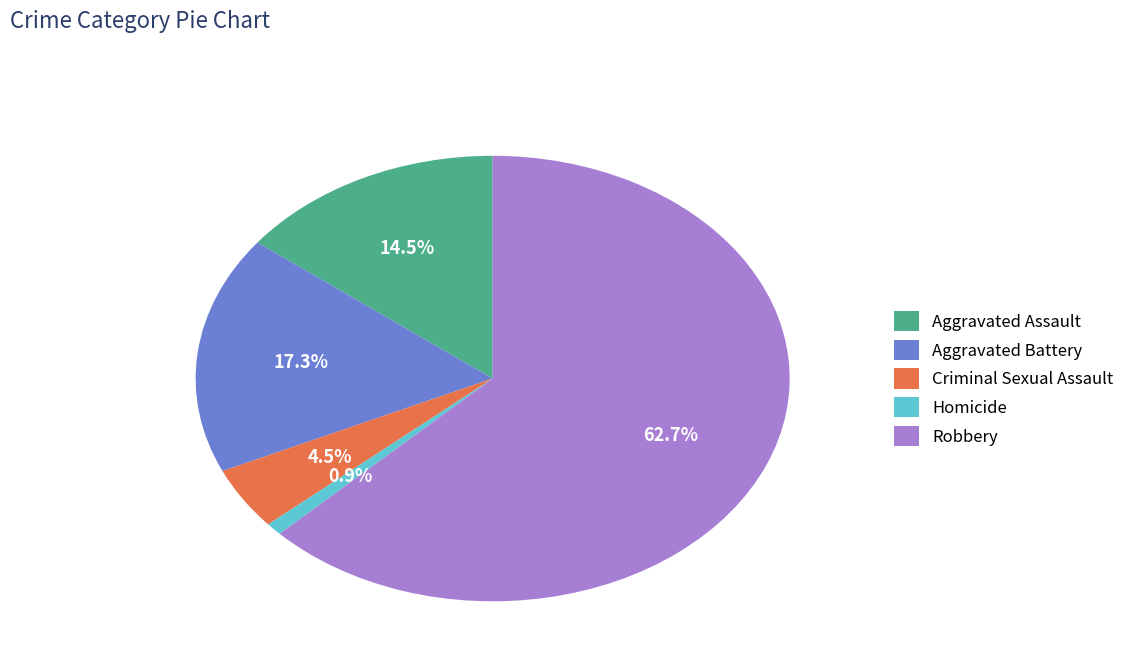

Is there any slice that represents more than half of the pie?

Yes